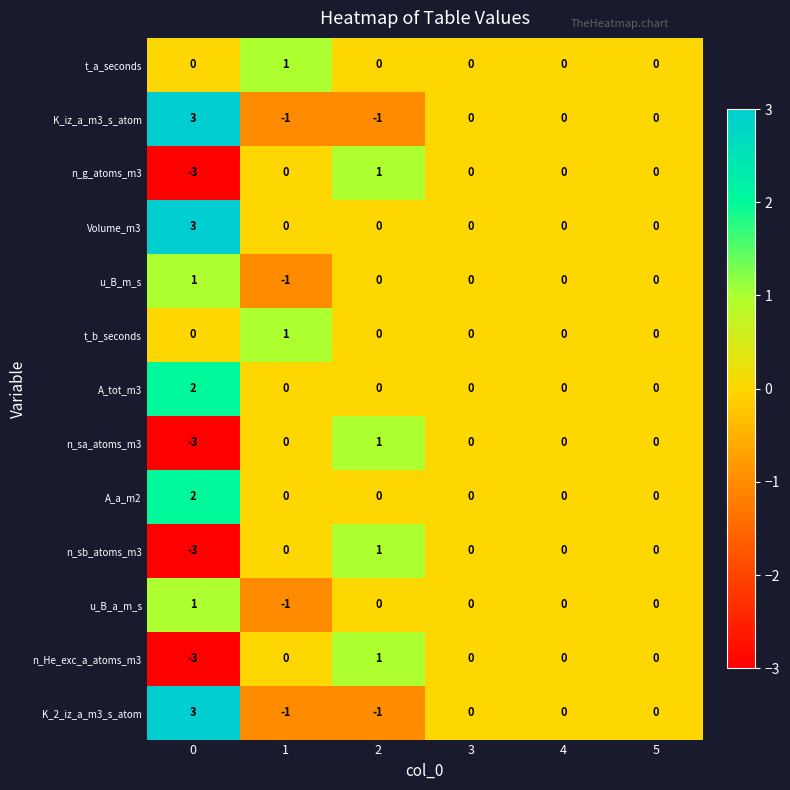

What is the greatest value displayed?

3